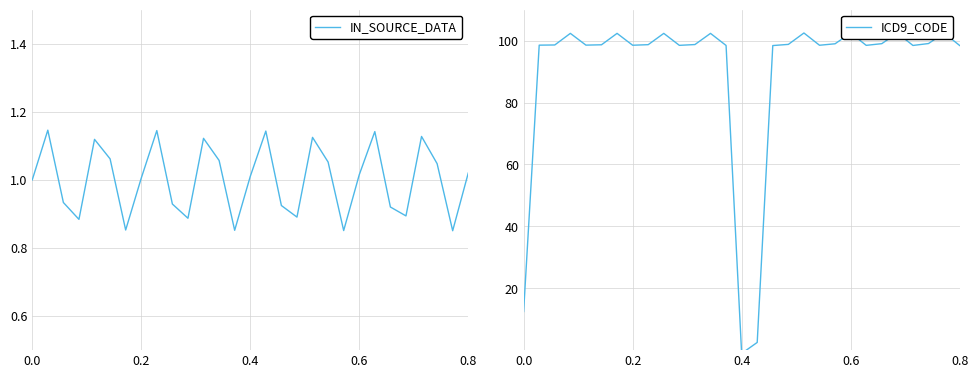

Does the chart have visible grid lines?

Yes